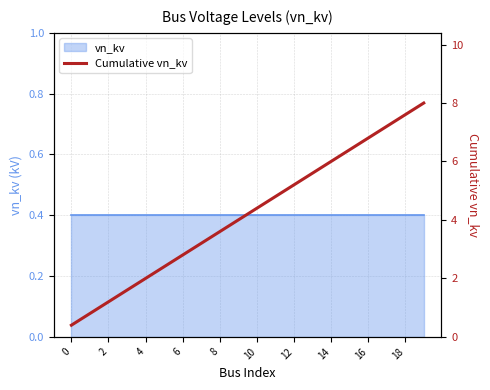

What is the average value?

4.2